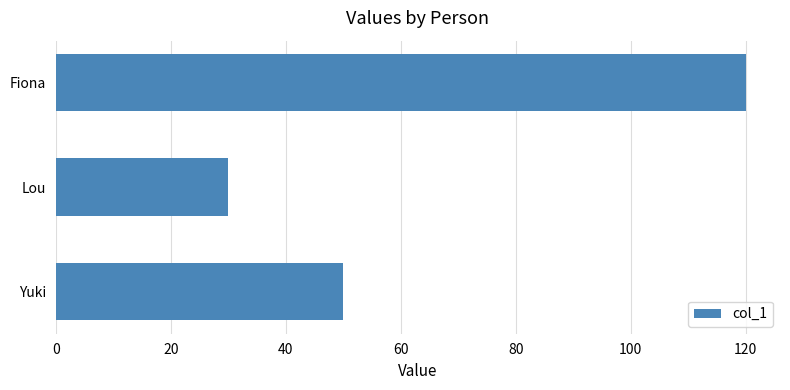

Reading bottom to top, what are all the values shown in this chart?

50	30	120